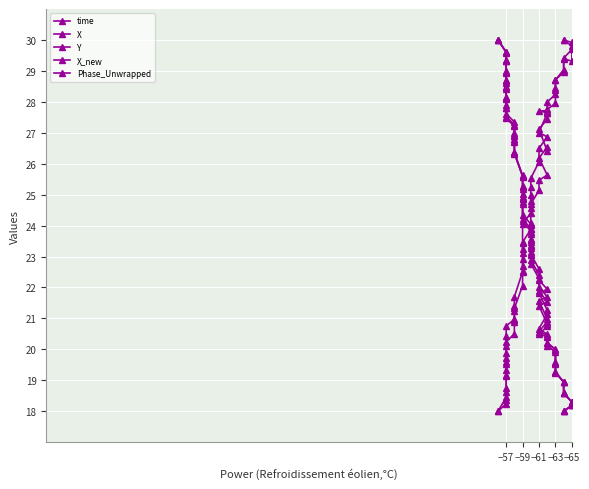

Which has a higher value, −59 or −63?

−59